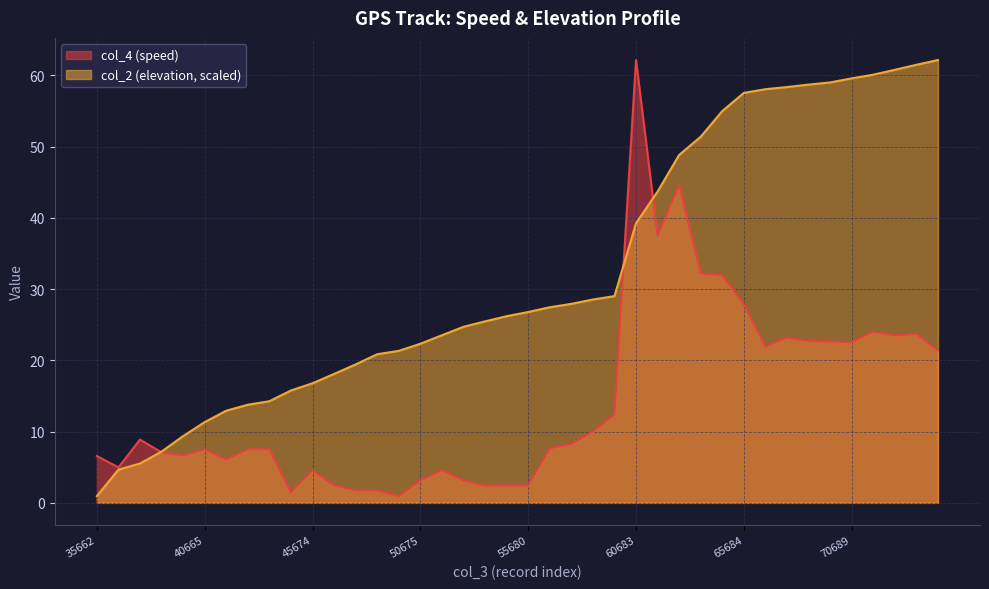

Which series has the widest spread of values?

col_4